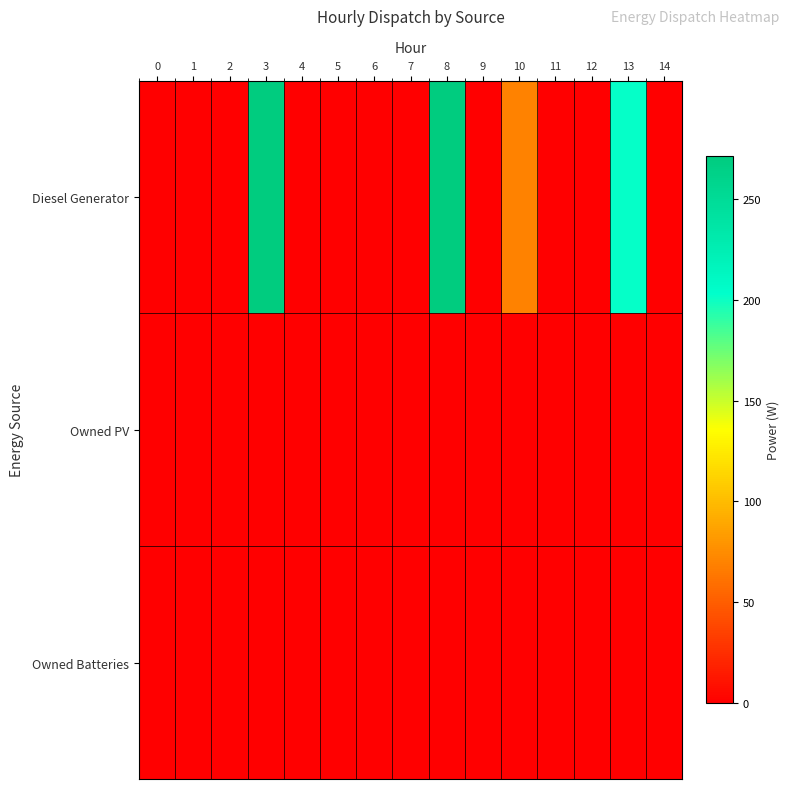

List the series in order of their peak value, lowest first.

Owned PV, Owned Batteries, Diesel Generator